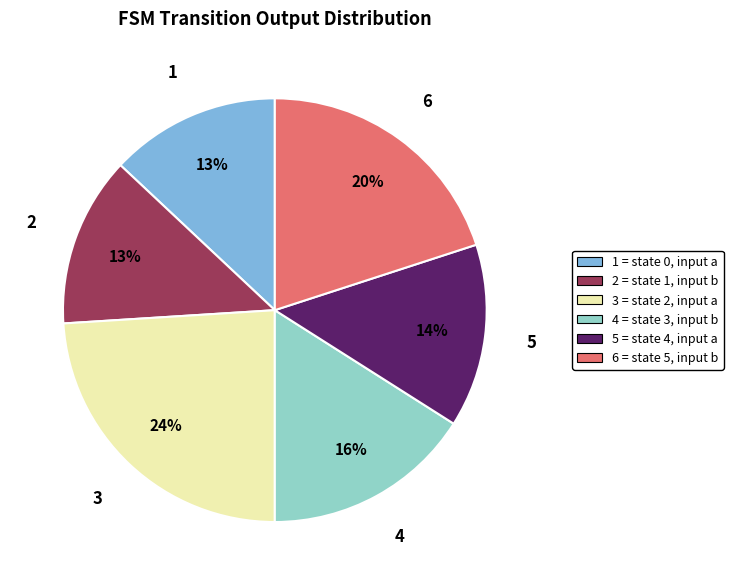

The 1 = state 0, input a slice represents 13% of the pie. True or false?

True